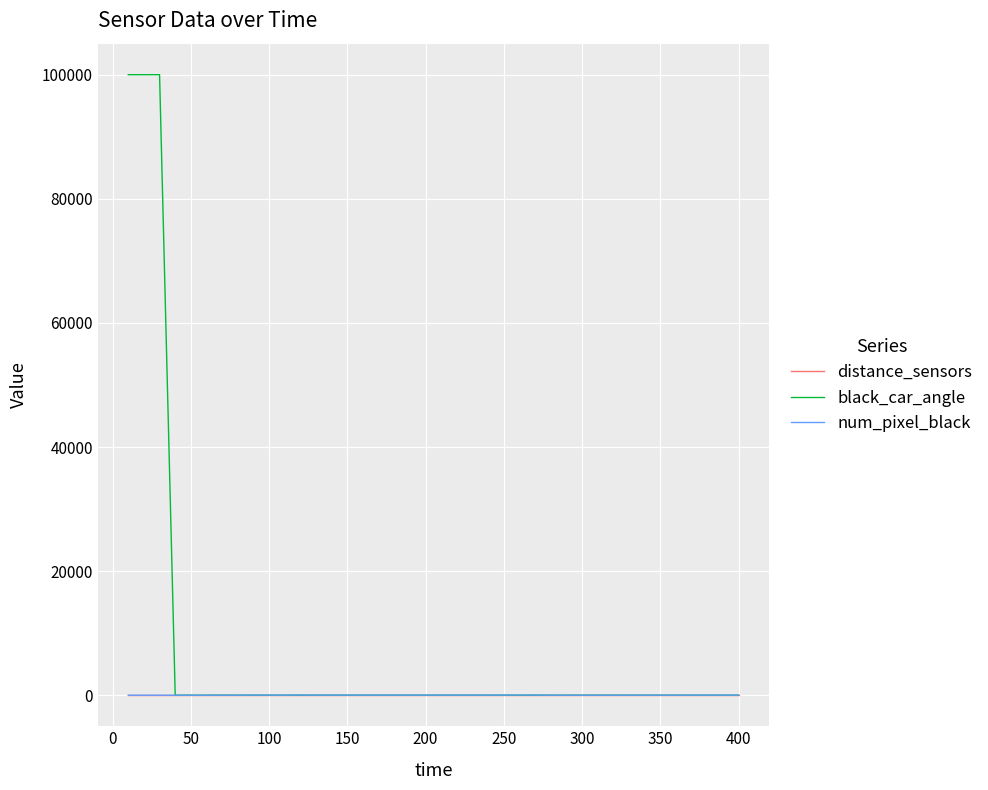

Which series ends up on top after the final intersection of black_car_angle and num_pixel_black?

num_pixel_black